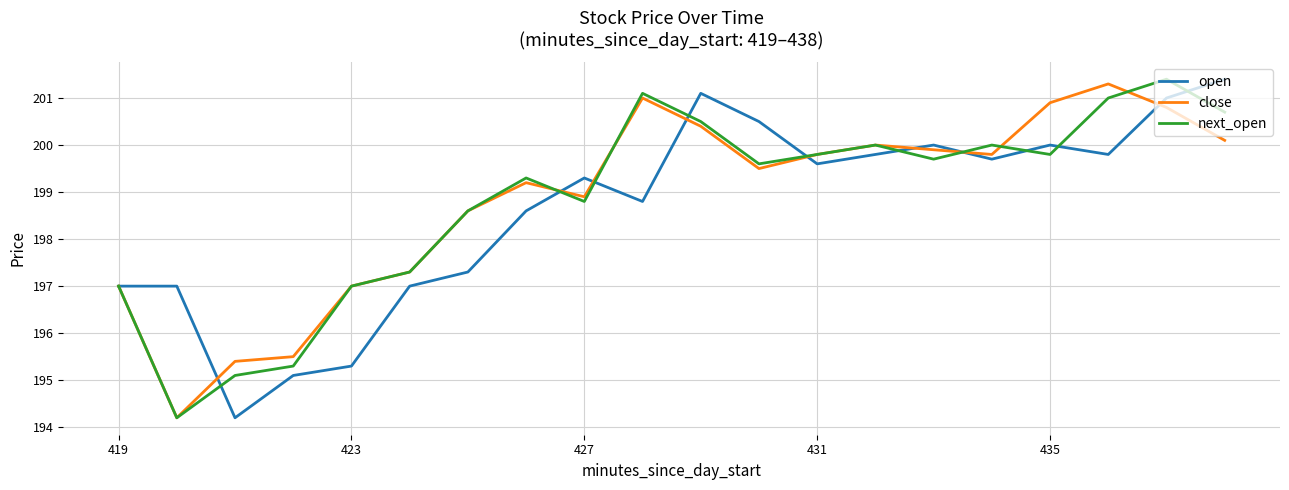

What is the smallest value displayed?

194.2